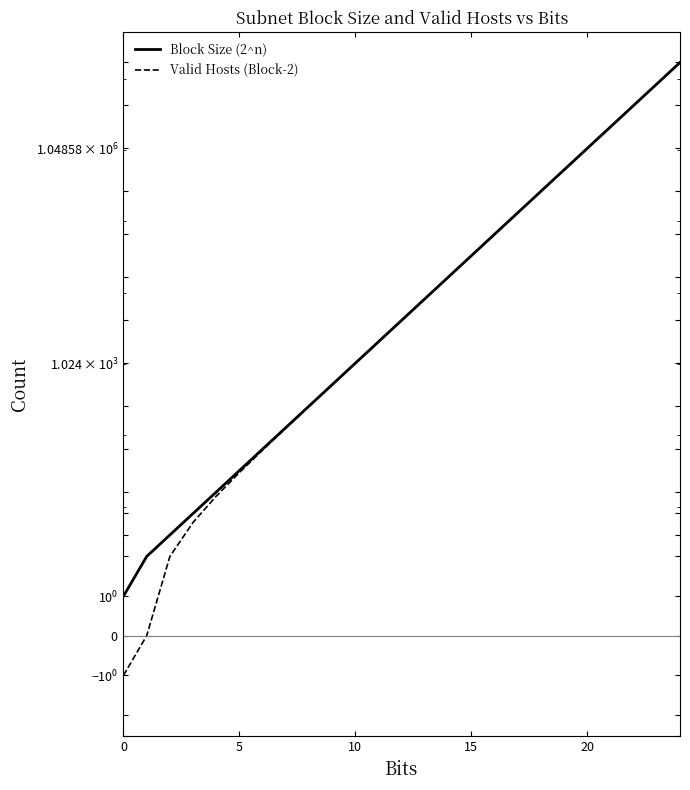

Where does the Valid Hosts (Block-2) series first go above 4094?

13